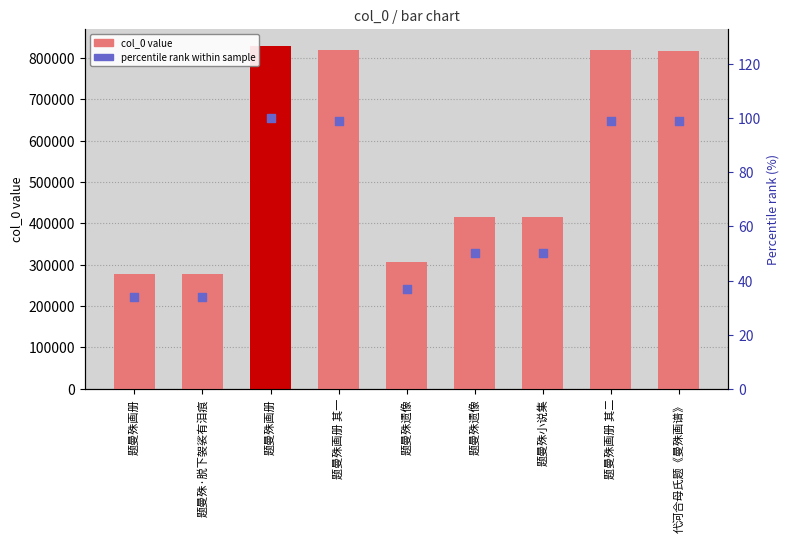

Which series has the largest total across all categories?

col_0